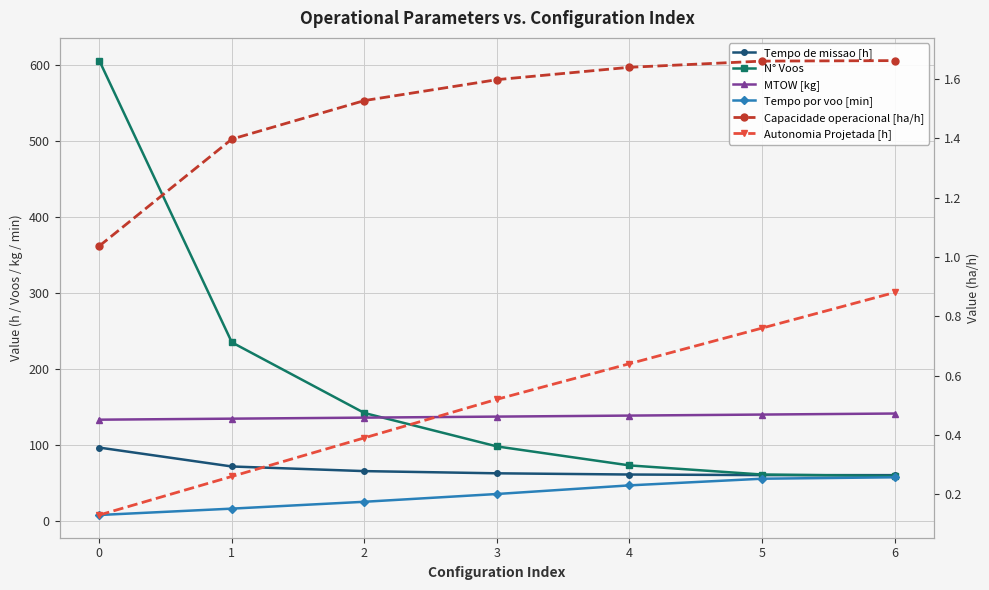

True or false: Tempo de missao [h] has more than 2 points higher than both neighbors.

False